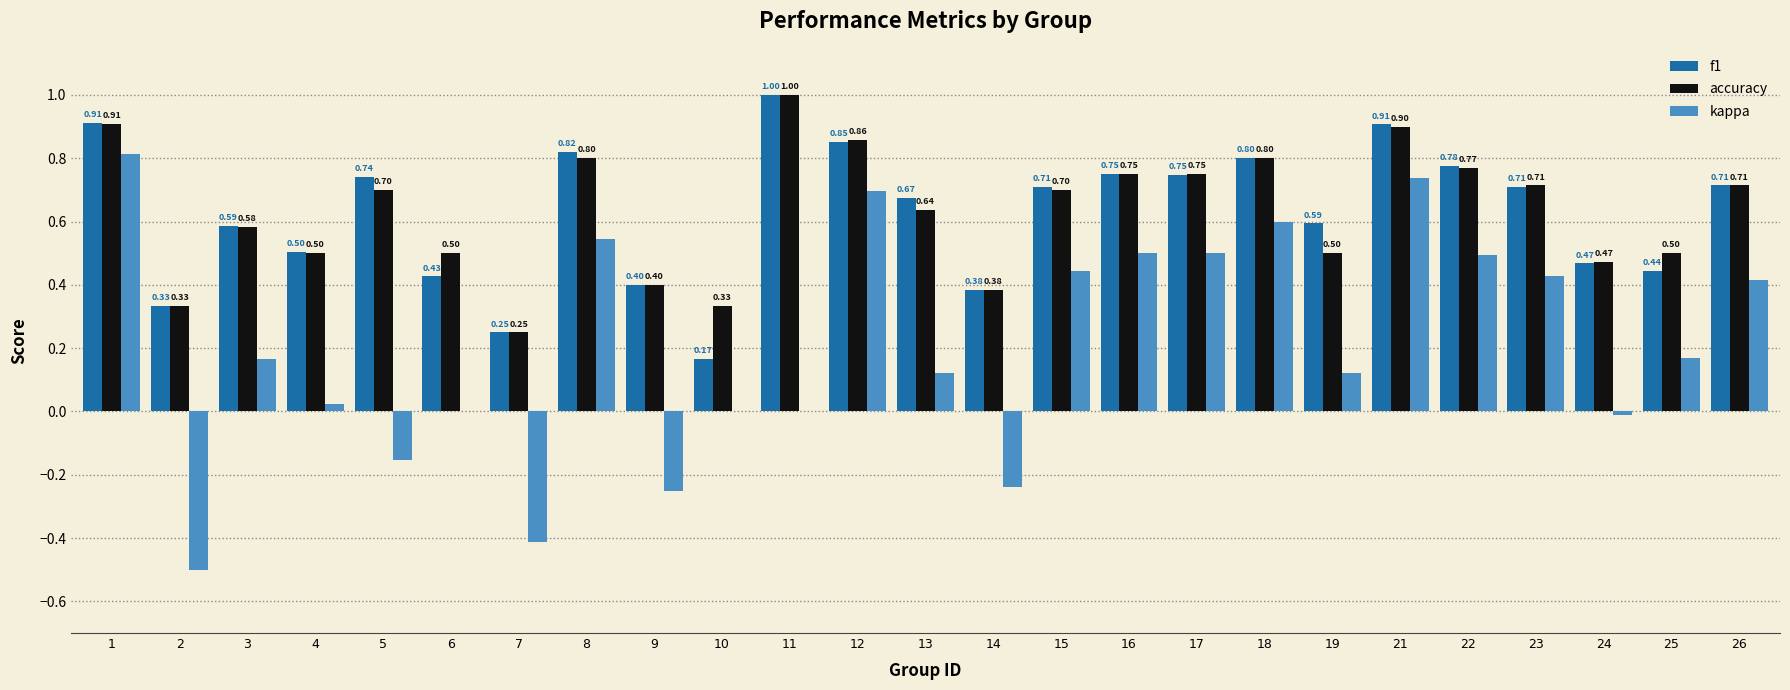

What is the sum of the accuracy values at 11 and 10?

1.3